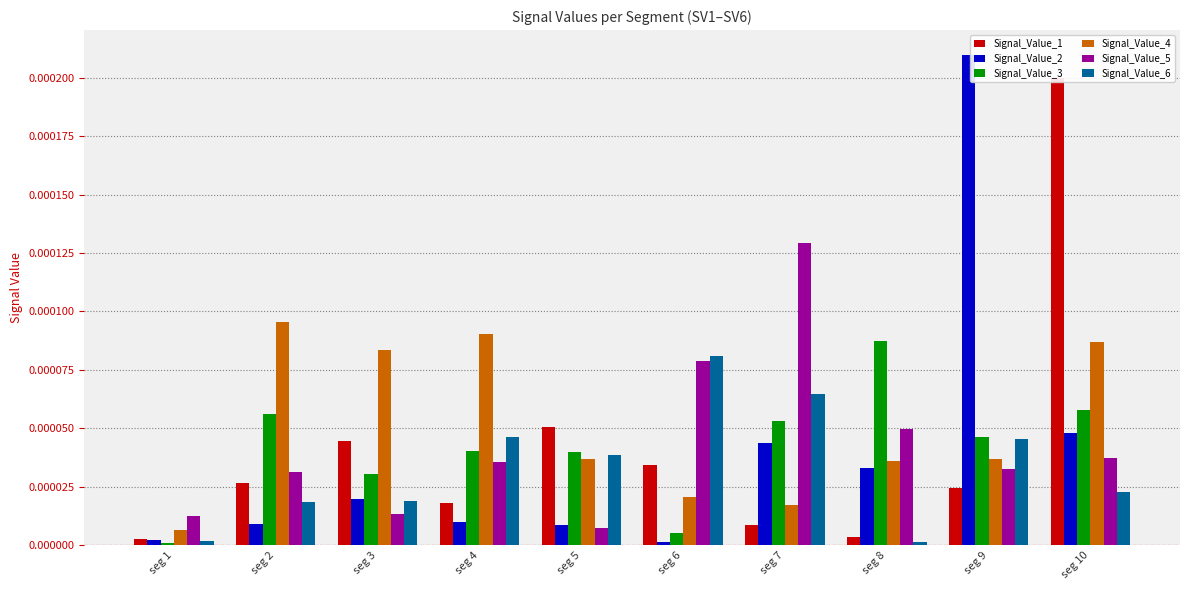

The value of Signal_Value_6 at seg 7 is 0.0. True or false?

False